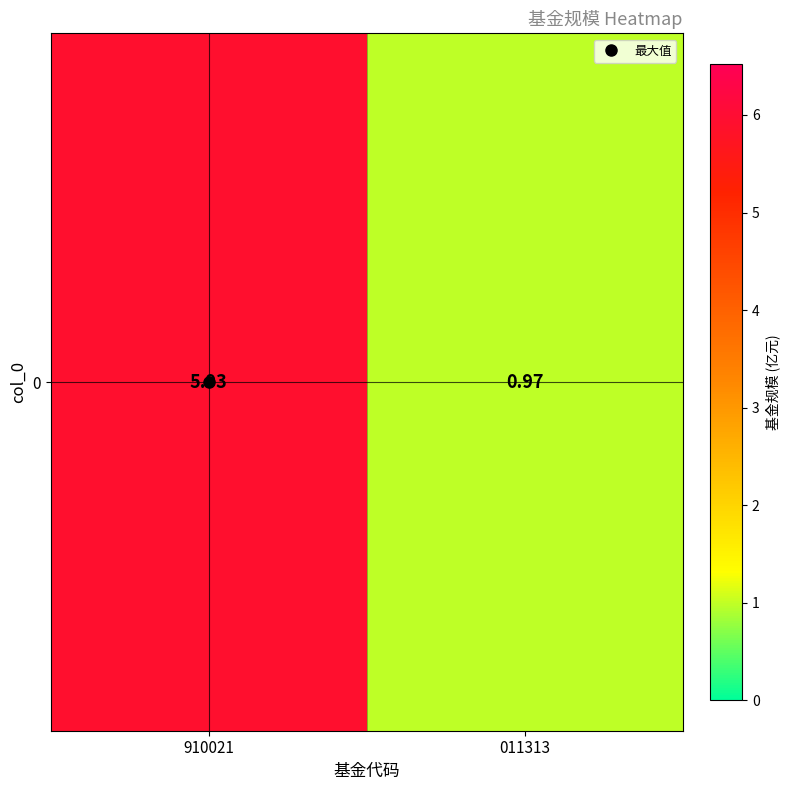

The value at 011313 is 1.5. True or false?

False